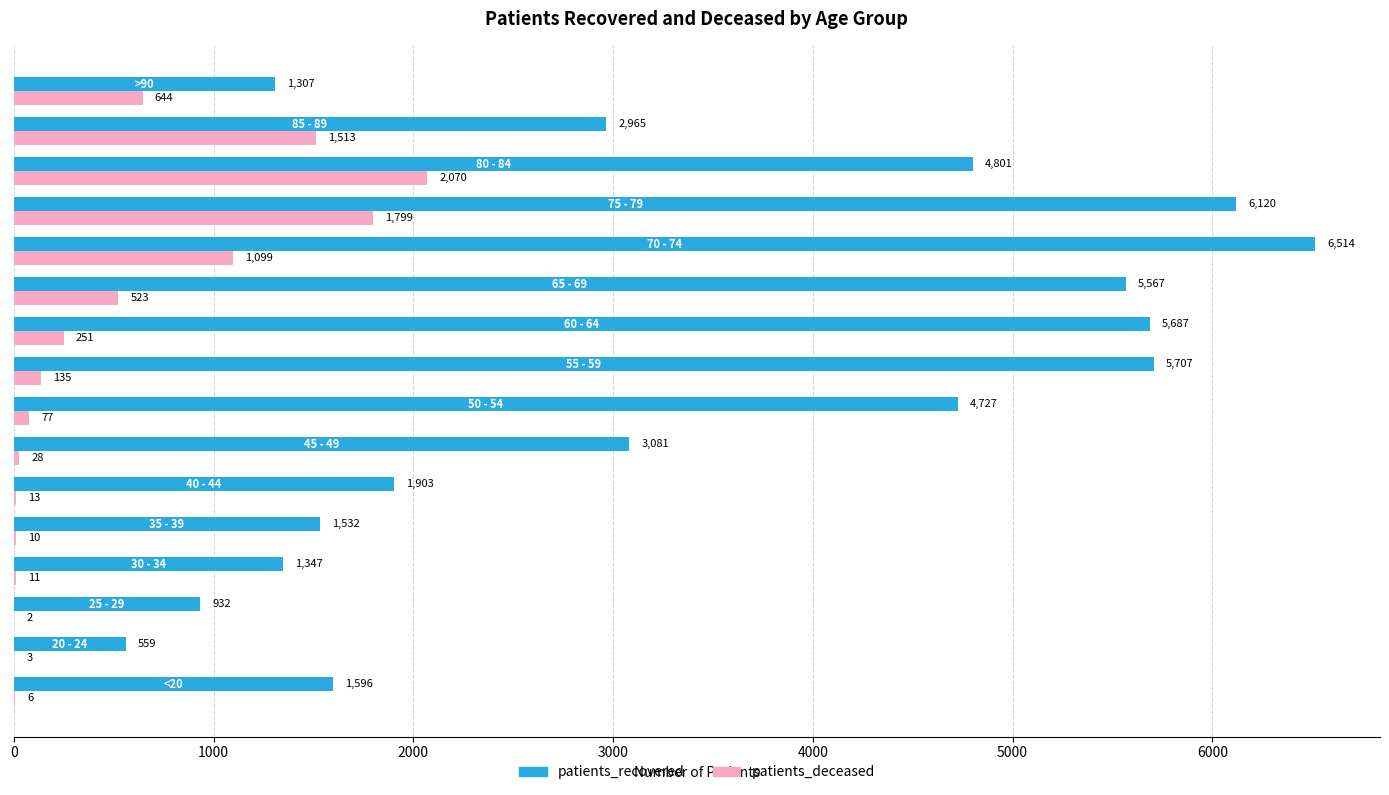

What is the sum of all patients_deceased values?

8184